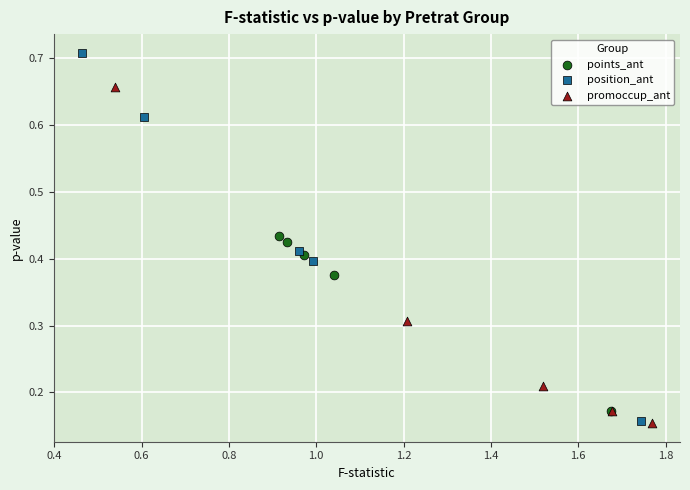

What are all the series names shown in the legend?

points_ant, position_ant, promoccup_ant